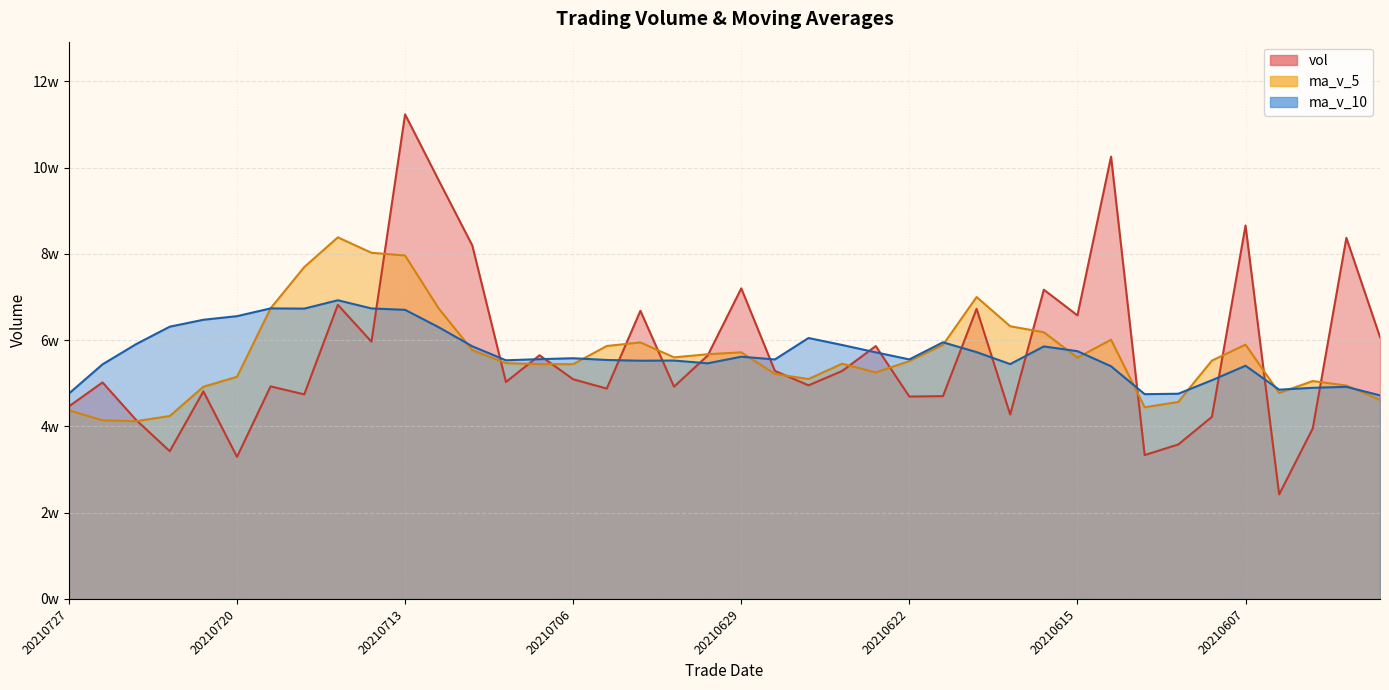

Where does the ma_v_10 series first go above 55799?

20210723